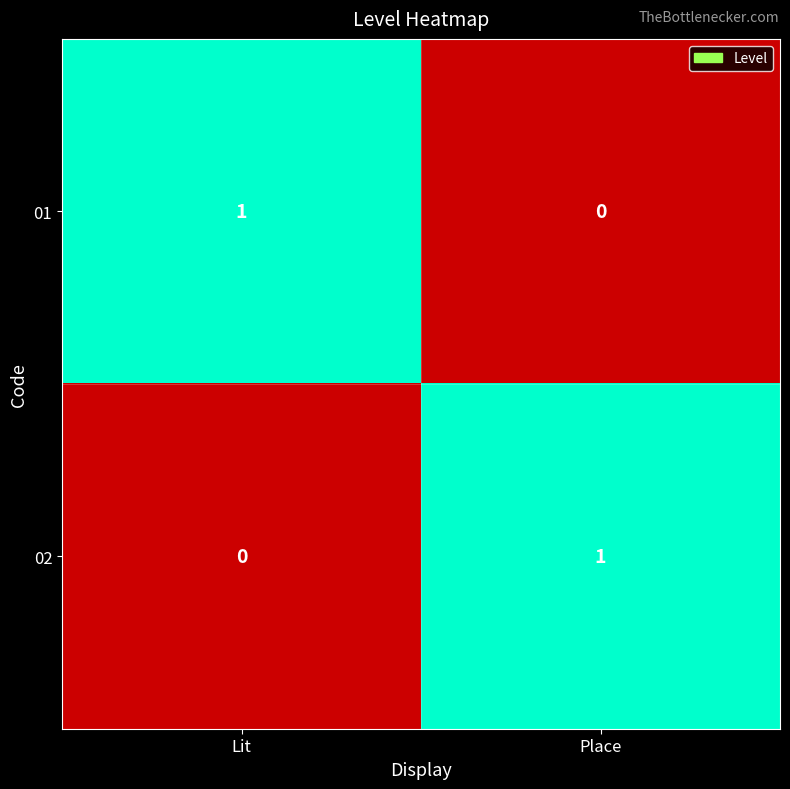

Where is 02 nearest to the value 0?

Lit